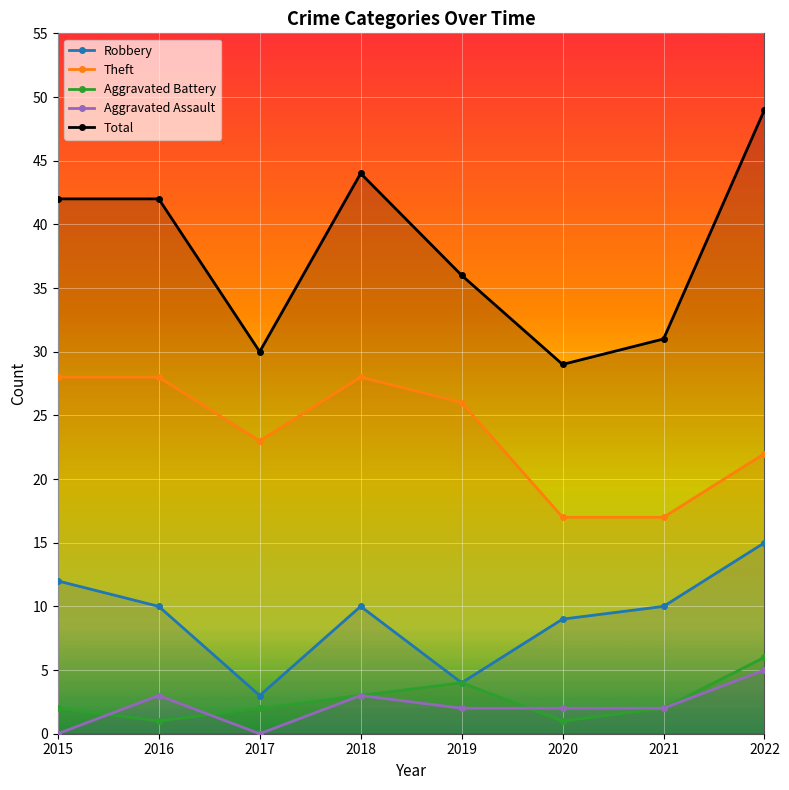

What are all the series names shown in the legend?

Robbery, Theft, Aggravated Battery, Aggravated Assault, Total